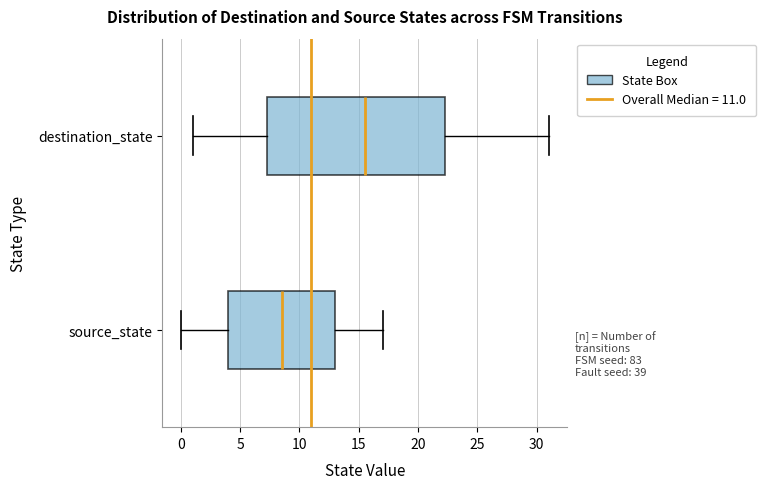

Reading bottom to top, transcribe this box plot: for each box, give where its median line is, the range the box spans, and where its two whiskers end, as read against the x-axis. The values are not printed on the chart, so give them approximately, as read against the axis.

source_state: median 8.5, box 4.0 to 13.0, whiskers 0.0 to 17.0
destination_state: median 15.5, box 7.5 to 22.5, whiskers 1.0 to 31.0